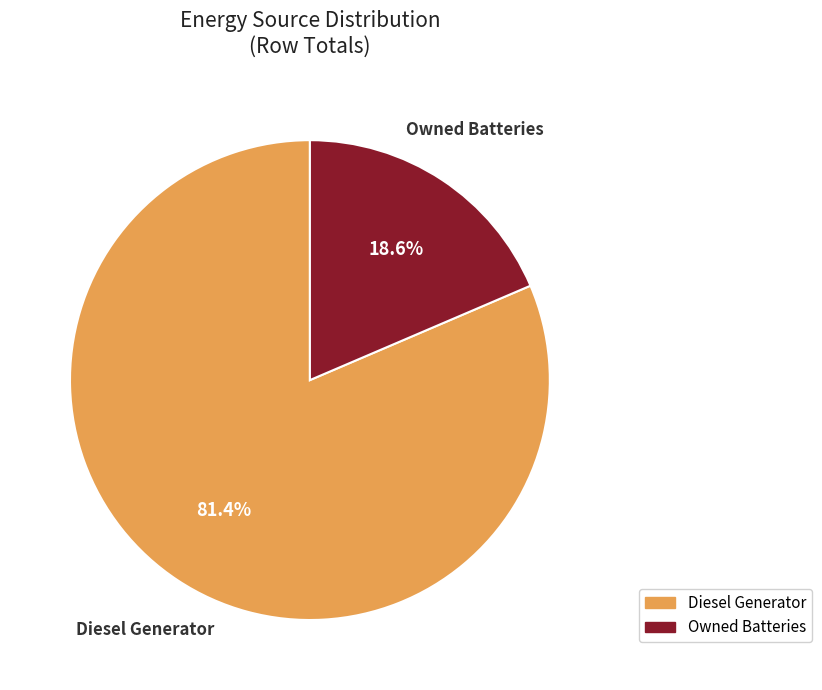

Is there a majority slice in this chart?

Yes